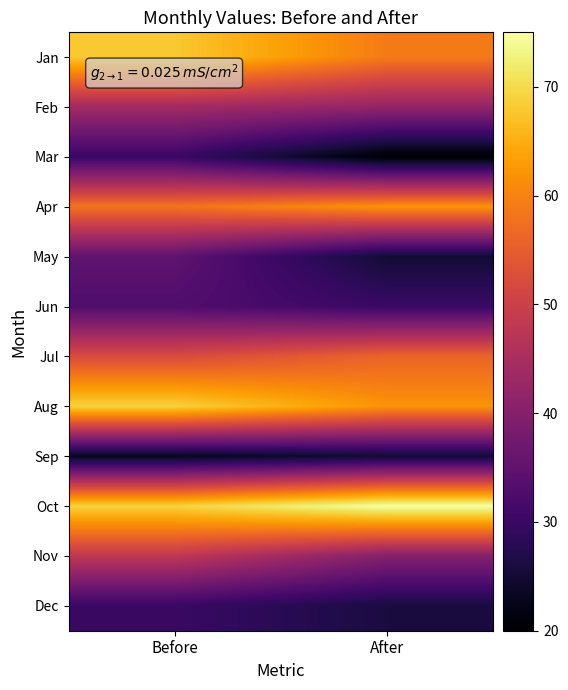

At which category is the sum across all series the highest?

Before